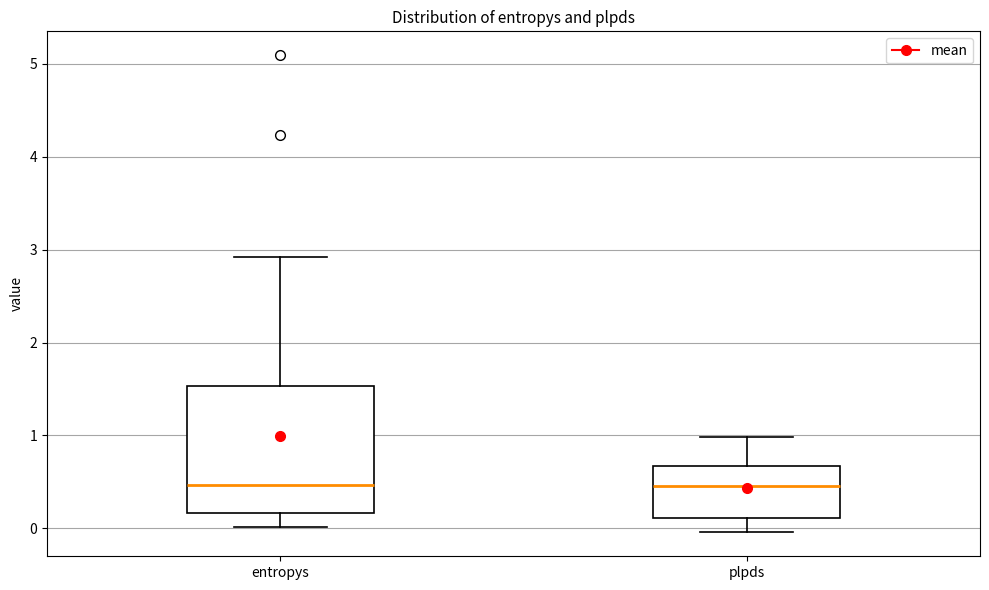

Where is the upper edge of the box for plpds on the y-axis? The values are not printed on the chart, so give them approximately, as read against the axis.

0.7